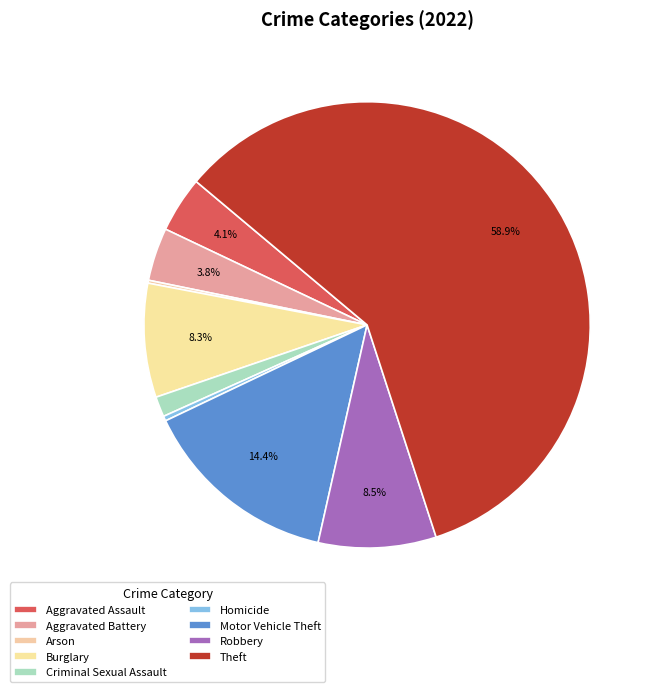

Which category accounts for the majority?

Theft